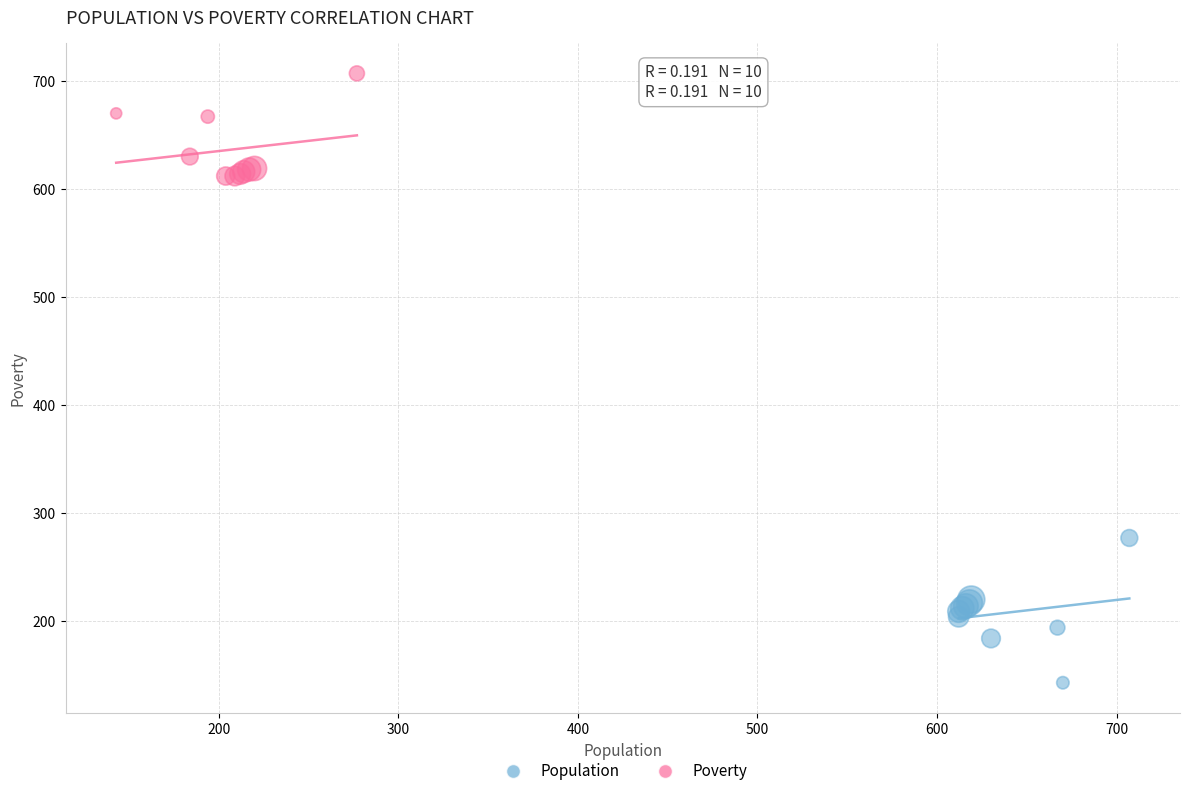

Which series reaches the maximum Y coordinate?

Poverty